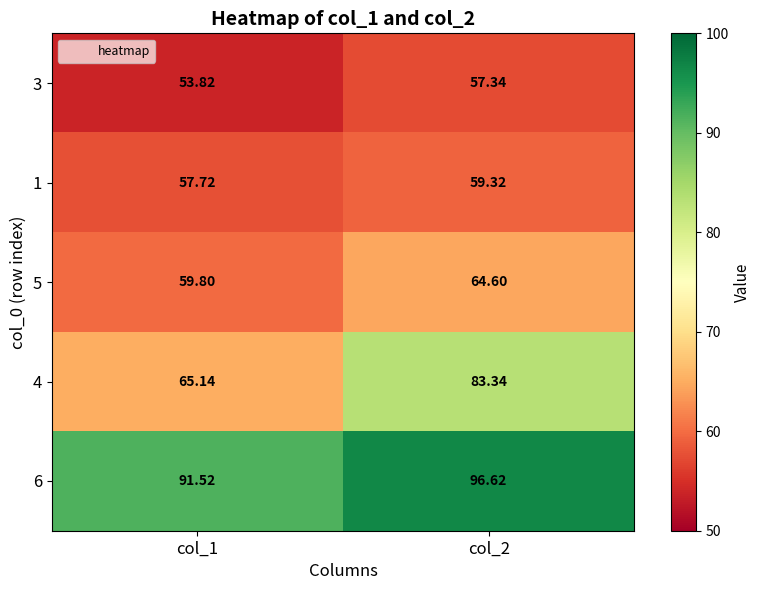

Rank the series by their maximum value, from lowest to highest.

3, 1, 5, 4, 6